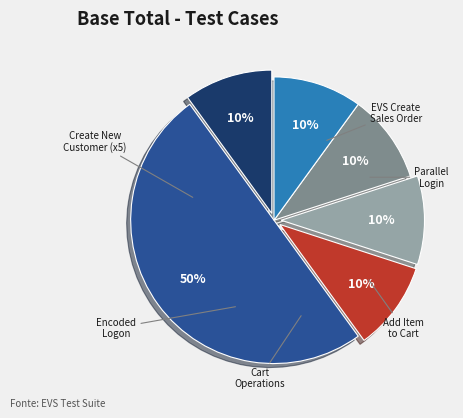

To the nearest percent, what is the difference between the largest and smallest slice percentages?

40%